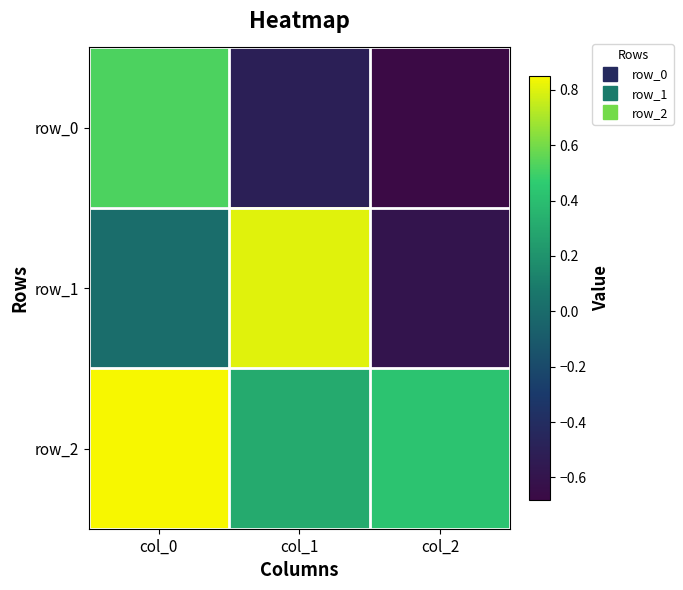

Between col_0 and col_1, which series saw the biggest shift?

row_0